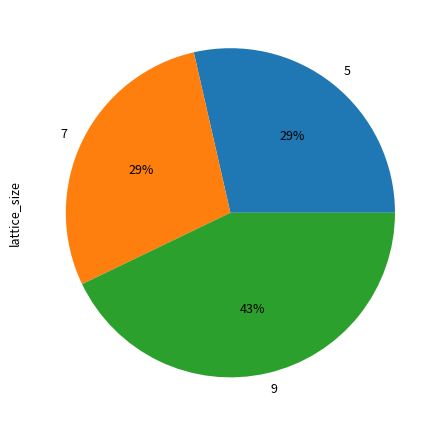

Which has a higher value, 9 or 5?

9